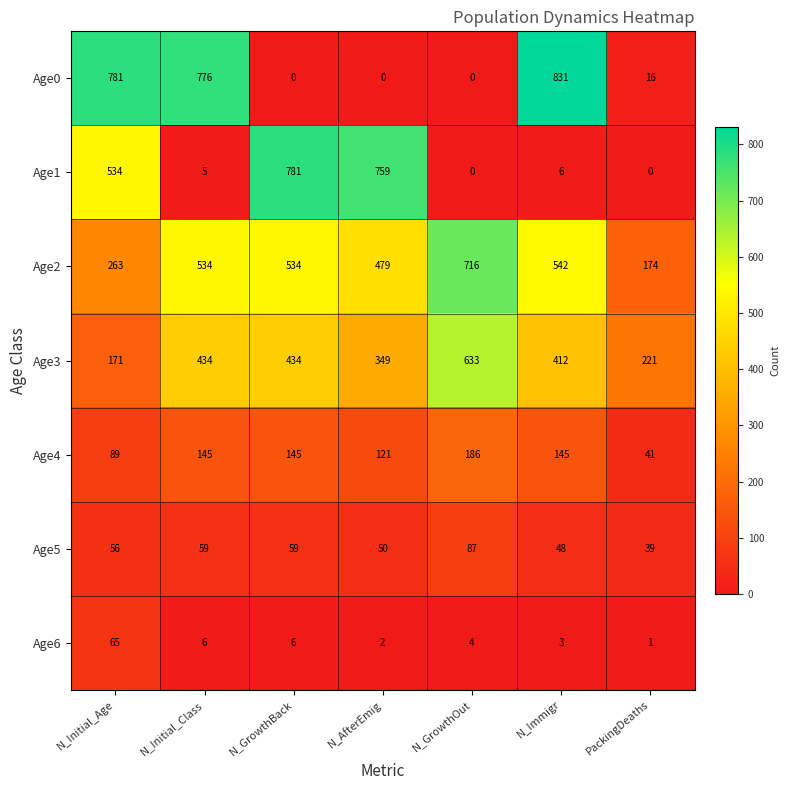

Between N_Initial_Age and N_Immigr, which series saw the biggest shift?

Age1